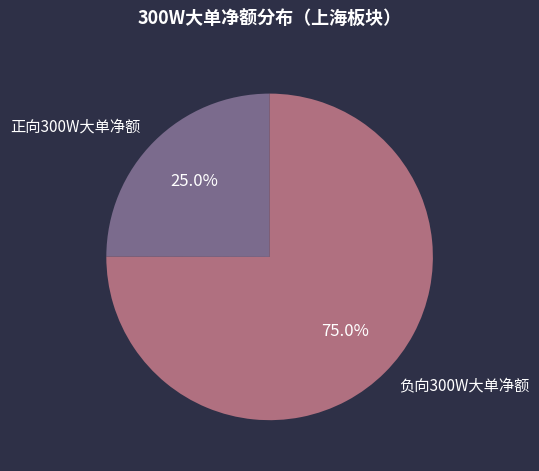

Which slice represents more than half of the pie?

负向300W大单净额